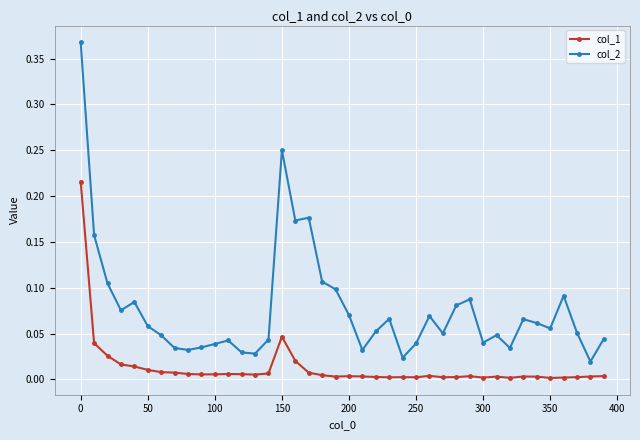

Does the chart have visible grid lines?

Yes